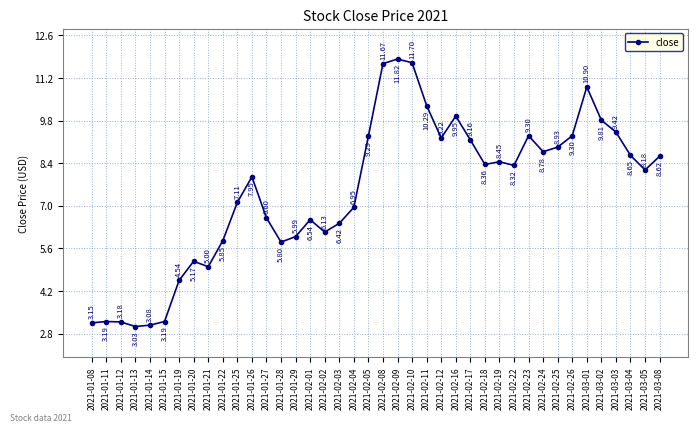

At which label is the value closest to 7?

2021-02-04